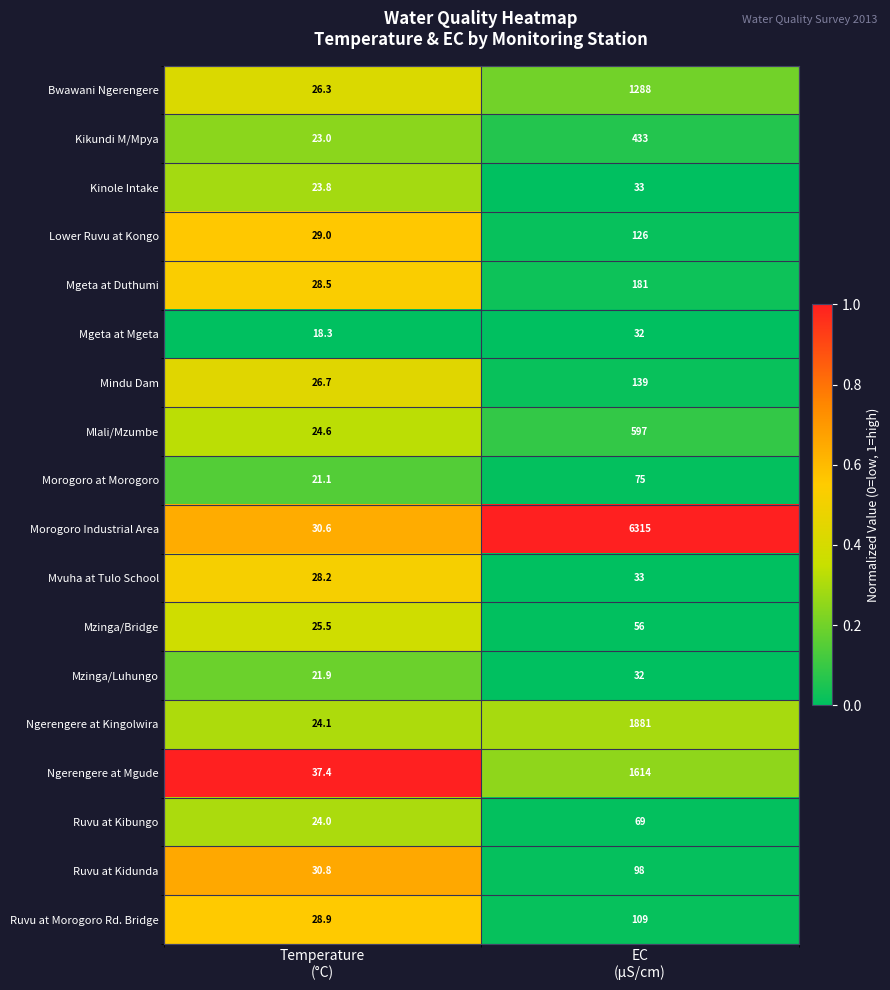

What is the sum of all Mlali/Mzumbe values?

621.6